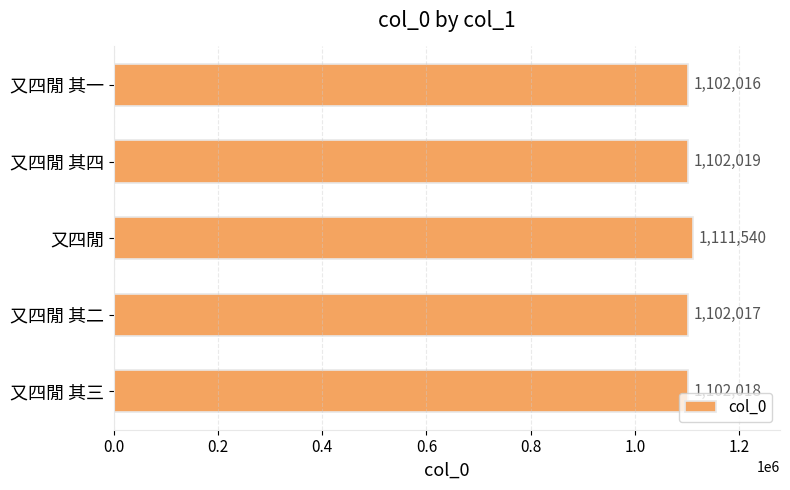

The chart shows a value of 1102016 at 又四閒 其一. True or false?

True